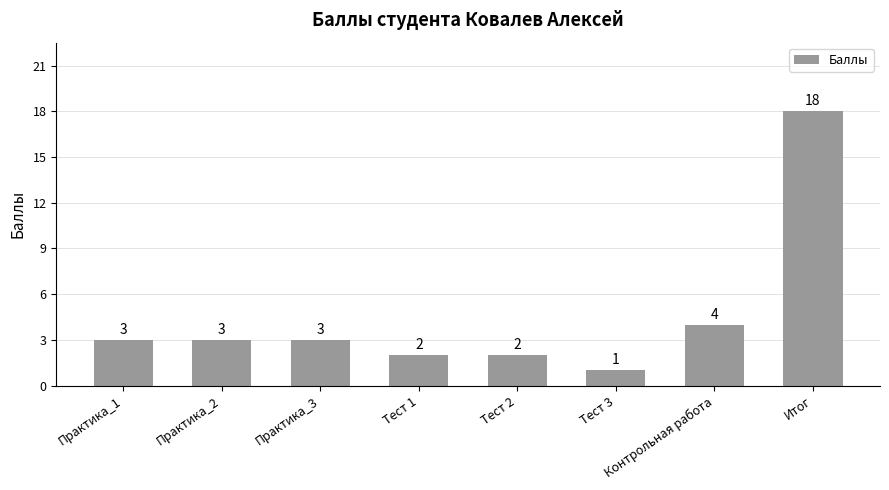

True or false: the data shows 2 at Тест 1.

True